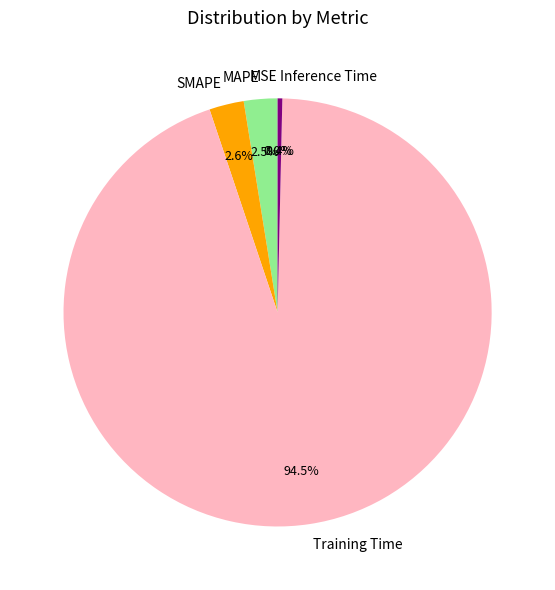

Does Training Time represent more than half of the total?

Yes